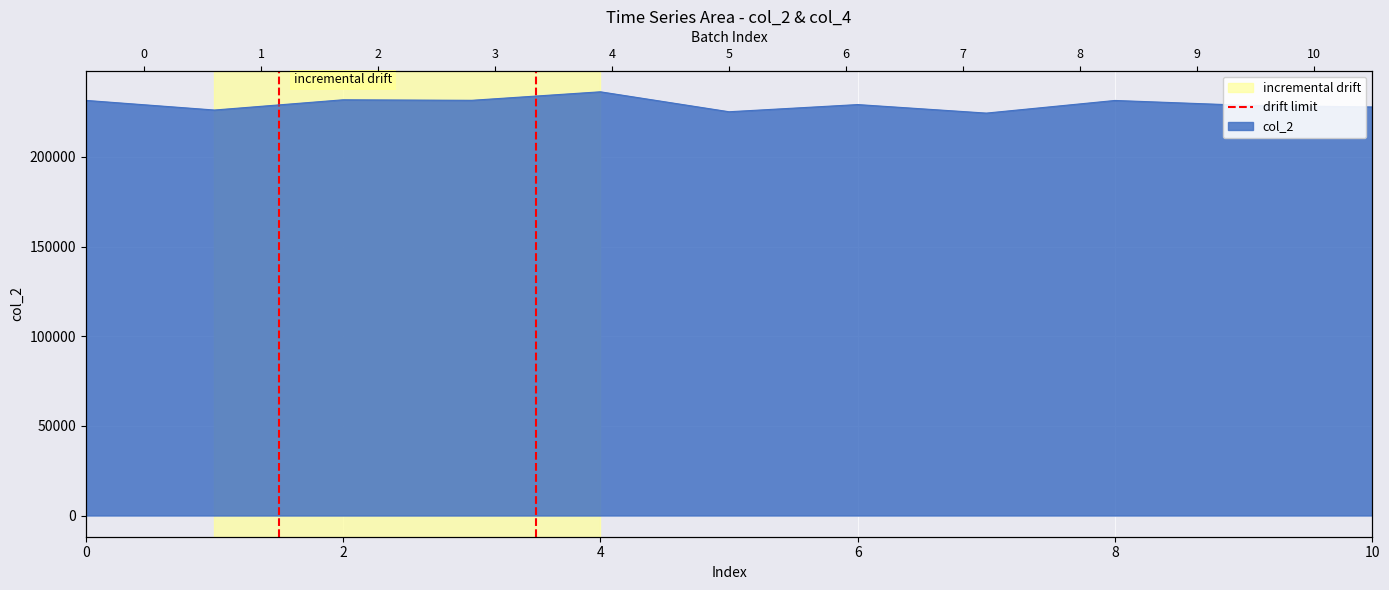

How many data points are less than 1?

1